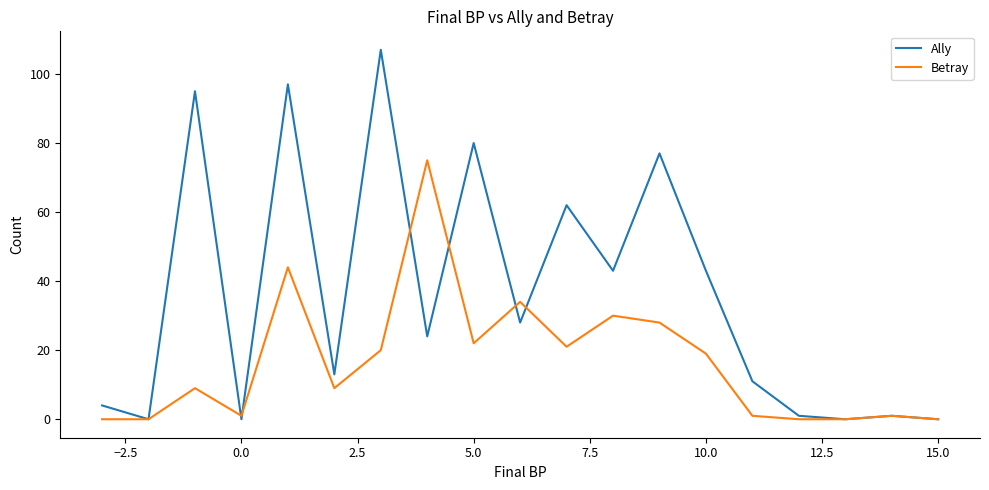

Which series has the largest total across all categories?

Ally